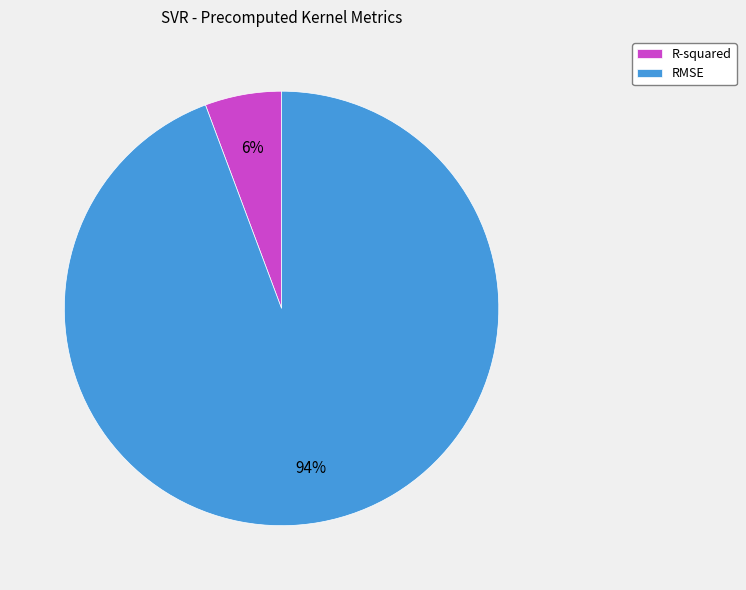

Which slice is the largest?

RMSE